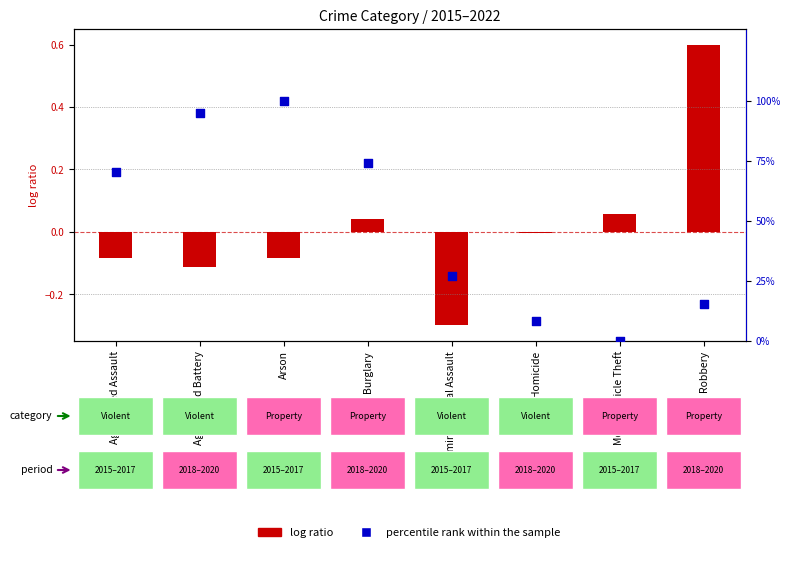

Is the value of percentile rank within the sample at Aggravated Assault greater than the value of log ratio at Arson?

Yes